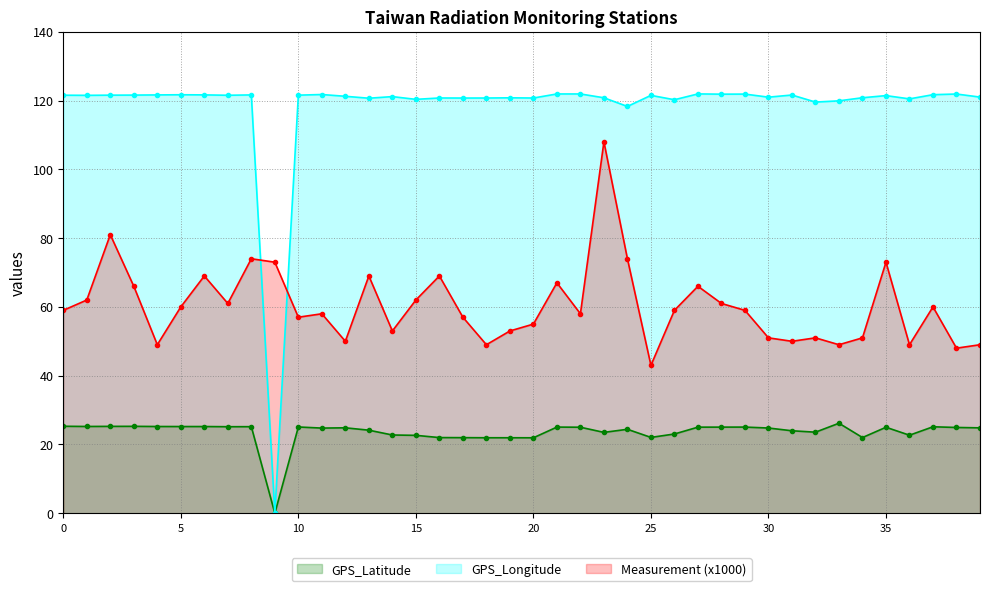

True or false: GPS_Longitude and GPS_Latitude intersect in this chart.

False